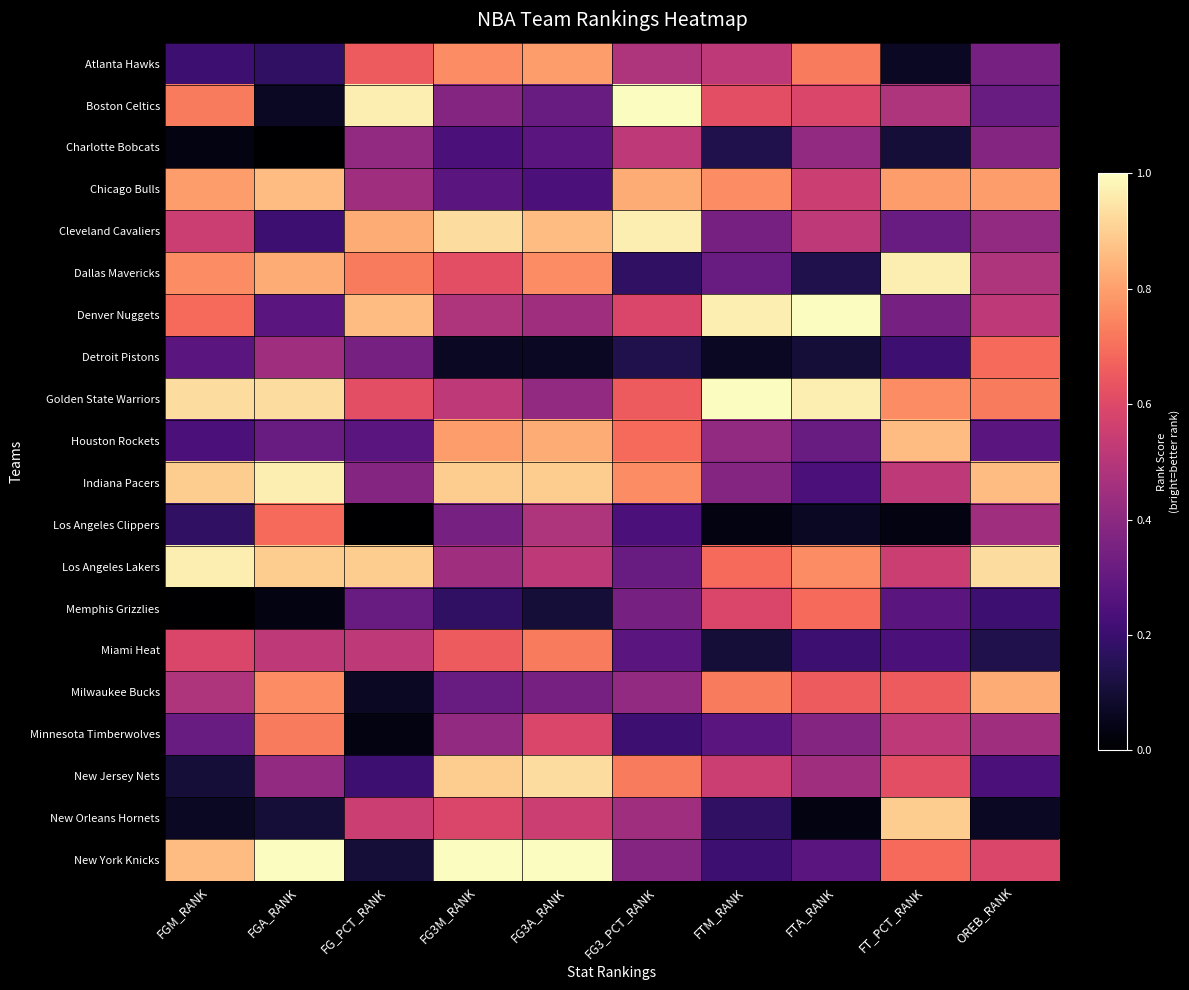

Reading right to left, extract all data points from this chart.

Atlanta Hawks: OREB_RANK=0.3	FT_PCT_RANK=0.1	FTA_RANK=0.7	FTM_RANK=0.5	FG3_PCT_RANK=0.5	FG3A_RANK=0.8	FG3M_RANK=0.8	FG_PCT_RANK=0.7	FGA_RANK=0.2	FGM_RANK=0.2
Boston Celtics: OREB_RANK=0.3	FT_PCT_RANK=0.5	FTA_RANK=0.6	FTM_RANK=0.6	FG3_PCT_RANK=1.0	FG3A_RANK=0.3	FG3M_RANK=0.4	FG_PCT_RANK=1.0	FGA_RANK=0.1	FGM_RANK=0.7
Charlotte Bobcats: OREB_RANK=0.4	FT_PCT_RANK=0.1	FTA_RANK=0.4	FTM_RANK=0.1	FG3_PCT_RANK=0.5	FG3A_RANK=0.3	FG3M_RANK=0.2	FG_PCT_RANK=0.4	FGA_RANK=0.0	FGM_RANK=0.0
Chicago Bulls: OREB_RANK=0.8	FT_PCT_RANK=0.8	FTA_RANK=0.6	FTM_RANK=0.8	FG3_PCT_RANK=0.8	FG3A_RANK=0.2	FG3M_RANK=0.3	FG_PCT_RANK=0.4	FGA_RANK=0.9	FGM_RANK=0.8
Cleveland Cavaliers: OREB_RANK=0.4	FT_PCT_RANK=0.3	FTA_RANK=0.5	FTM_RANK=0.3	FG3_PCT_RANK=1.0	FG3A_RANK=0.9	FG3M_RANK=0.9	FG_PCT_RANK=0.8	FGA_RANK=0.2	FGM_RANK=0.6
Dallas Mavericks: OREB_RANK=0.5	FT_PCT_RANK=1.0	FTA_RANK=0.1	FTM_RANK=0.3	FG3_PCT_RANK=0.2	FG3A_RANK=0.8	FG3M_RANK=0.6	FG_PCT_RANK=0.7	FGA_RANK=0.8	FGM_RANK=0.8
Denver Nuggets: OREB_RANK=0.5	FT_PCT_RANK=0.3	FTA_RANK=1.0	FTM_RANK=1.0	FG3_PCT_RANK=0.6	FG3A_RANK=0.4	FG3M_RANK=0.5	FG_PCT_RANK=0.9	FGA_RANK=0.3	FGM_RANK=0.7
Detroit Pistons: OREB_RANK=0.7	FT_PCT_RANK=0.2	FTA_RANK=0.1	FTM_RANK=0.1	FG3_PCT_RANK=0.1	FG3A_RANK=0.1	FG3M_RANK=0.1	FG_PCT_RANK=0.3	FGA_RANK=0.4	FGM_RANK=0.3
Golden State Warriors: OREB_RANK=0.7	FT_PCT_RANK=0.8	FTA_RANK=1.0	FTM_RANK=1.0	FG3_PCT_RANK=0.7	FG3A_RANK=0.4	FG3M_RANK=0.5	FG_PCT_RANK=0.6	FGA_RANK=0.9	FGM_RANK=0.9
Houston Rockets: OREB_RANK=0.3	FT_PCT_RANK=0.9	FTA_RANK=0.3	FTM_RANK=0.4	FG3_PCT_RANK=0.7	FG3A_RANK=0.8	FG3M_RANK=0.8	FG_PCT_RANK=0.3	FGA_RANK=0.3	FGM_RANK=0.2
Indiana Pacers: OREB_RANK=0.9	FT_PCT_RANK=0.5	FTA_RANK=0.2	FTM_RANK=0.4	FG3_PCT_RANK=0.8	FG3A_RANK=0.9	FG3M_RANK=0.9	FG_PCT_RANK=0.4	FGA_RANK=1.0	FGM_RANK=0.9
Los Angeles Clippers: OREB_RANK=0.4	FT_PCT_RANK=0.0	FTA_RANK=0.1	FTM_RANK=0.0	FG3_PCT_RANK=0.2	FG3A_RANK=0.5	FG3M_RANK=0.3	FG_PCT_RANK=0.0	FGA_RANK=0.7	FGM_RANK=0.2
Los Angeles Lakers: OREB_RANK=0.9	FT_PCT_RANK=0.6	FTA_RANK=0.8	FTM_RANK=0.7	FG3_PCT_RANK=0.3	FG3A_RANK=0.5	FG3M_RANK=0.4	FG_PCT_RANK=0.9	FGA_RANK=0.9	FGM_RANK=1.0
Memphis Grizzlies: OREB_RANK=0.2	FT_PCT_RANK=0.3	FTA_RANK=0.7	FTM_RANK=0.6	FG3_PCT_RANK=0.3	FG3A_RANK=0.1	FG3M_RANK=0.2	FG_PCT_RANK=0.3	FGA_RANK=0.0	FGM_RANK=0.0
Miami Heat: OREB_RANK=0.1	FT_PCT_RANK=0.2	FTA_RANK=0.2	FTM_RANK=0.1	FG3_PCT_RANK=0.3	FG3A_RANK=0.7	FG3M_RANK=0.7	FG_PCT_RANK=0.5	FGA_RANK=0.5	FGM_RANK=0.6
Milwaukee Bucks: OREB_RANK=0.8	FT_PCT_RANK=0.7	FTA_RANK=0.7	FTM_RANK=0.7	FG3_PCT_RANK=0.4	FG3A_RANK=0.3	FG3M_RANK=0.3	FG_PCT_RANK=0.1	FGA_RANK=0.8	FGM_RANK=0.5
Minnesota Timberwolves: OREB_RANK=0.4	FT_PCT_RANK=0.5	FTA_RANK=0.4	FTM_RANK=0.3	FG3_PCT_RANK=0.2	FG3A_RANK=0.6	FG3M_RANK=0.4	FG_PCT_RANK=0.0	FGA_RANK=0.7	FGM_RANK=0.3
New Jersey Nets: OREB_RANK=0.2	FT_PCT_RANK=0.6	FTA_RANK=0.4	FTM_RANK=0.6	FG3_PCT_RANK=0.7	FG3A_RANK=0.9	FG3M_RANK=0.9	FG_PCT_RANK=0.2	FGA_RANK=0.4	FGM_RANK=0.1
New Orleans Hornets: OREB_RANK=0.1	FT_PCT_RANK=0.9	FTA_RANK=0.0	FTM_RANK=0.2	FG3_PCT_RANK=0.4	FG3A_RANK=0.6	FG3M_RANK=0.6	FG_PCT_RANK=0.6	FGA_RANK=0.1	FGM_RANK=0.1
New York Knicks: OREB_RANK=0.6	FT_PCT_RANK=0.7	FTA_RANK=0.3	FTM_RANK=0.2	FG3_PCT_RANK=0.4	FG3A_RANK=1.0	FG3M_RANK=1.0	FG_PCT_RANK=0.1	FGA_RANK=1.0	FGM_RANK=0.9